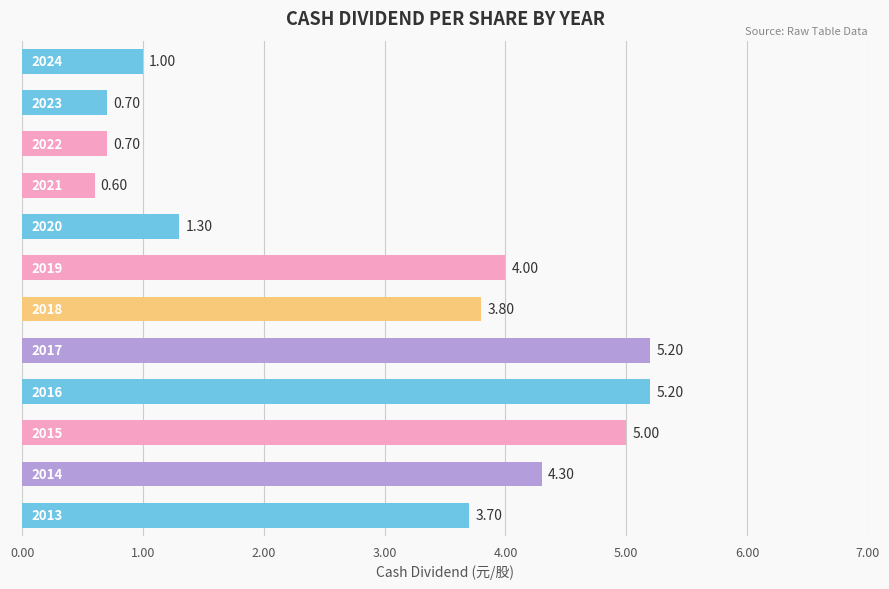

What is the difference between the maximum and minimum values?

4.6